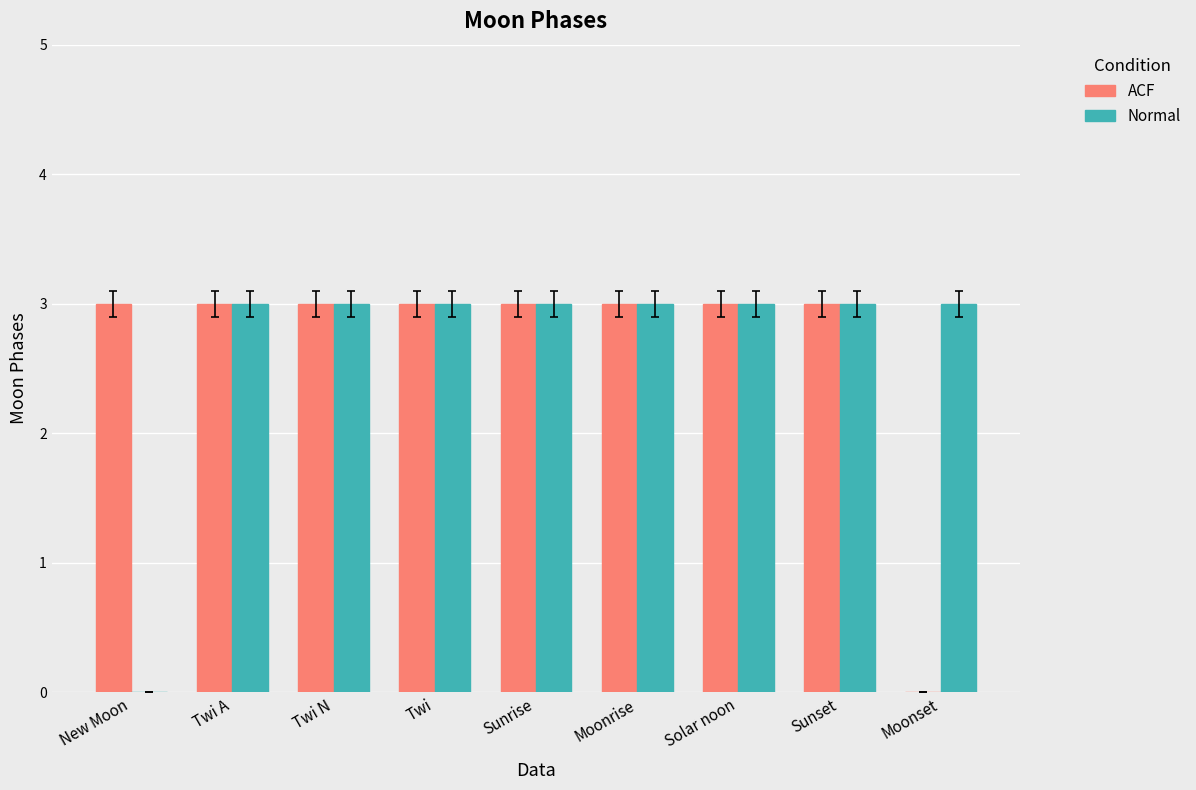

Is it true that Normal equals 0 at New Moon?

True